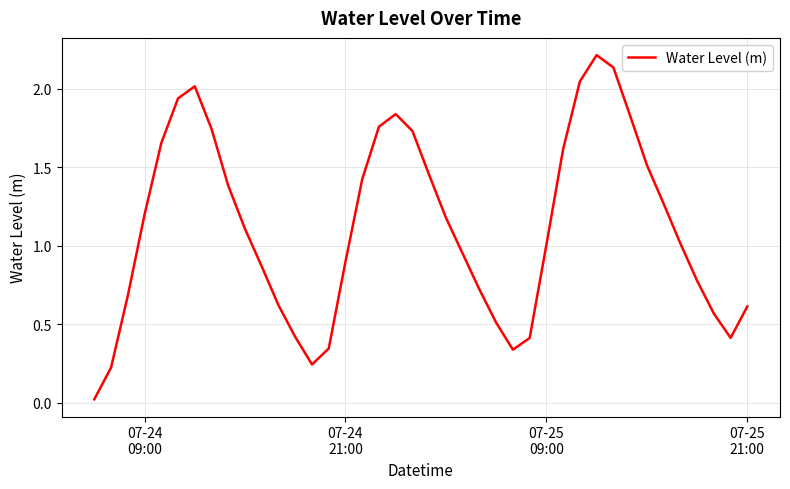

What is the greatest value displayed?

2.2